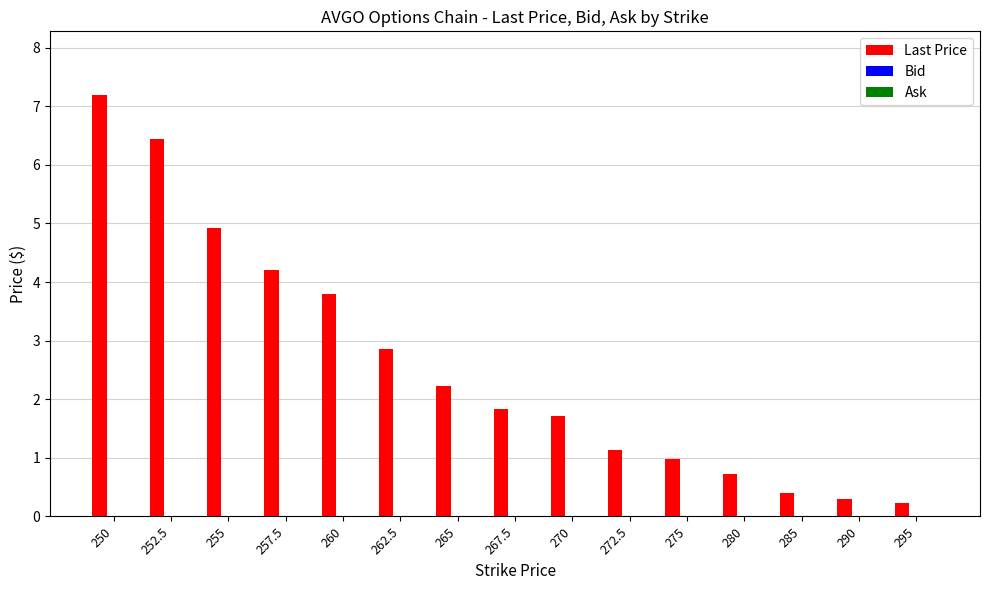

How many distinct data groups are displayed?

1